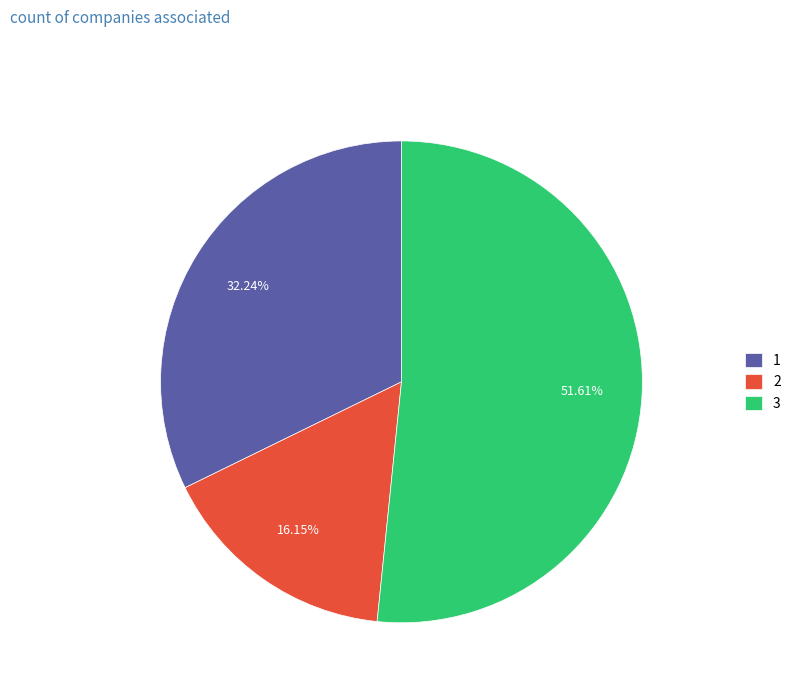

Which category has the smallest portion of the pie?

2